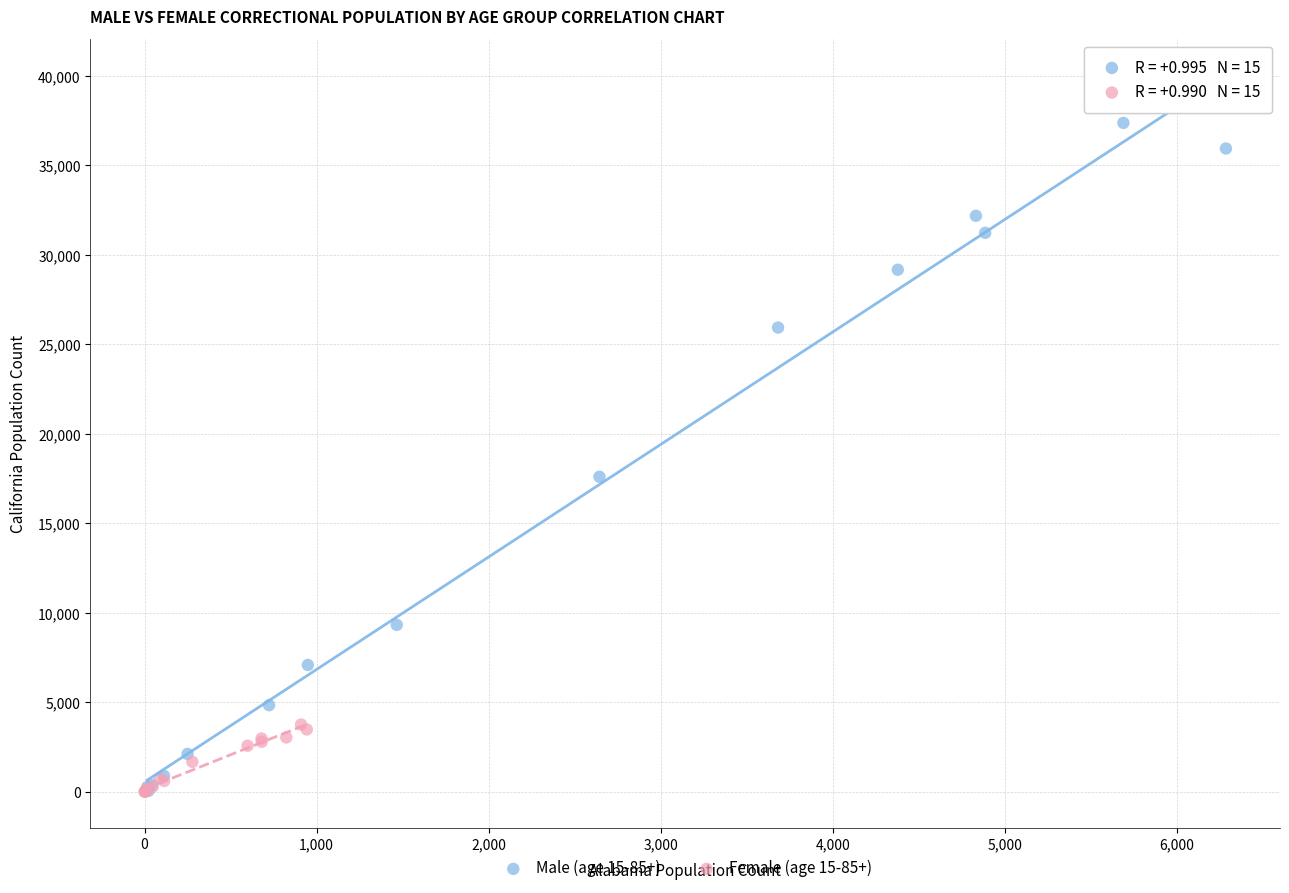

Which series contains the highest Y value?

Male (age 15-85+)